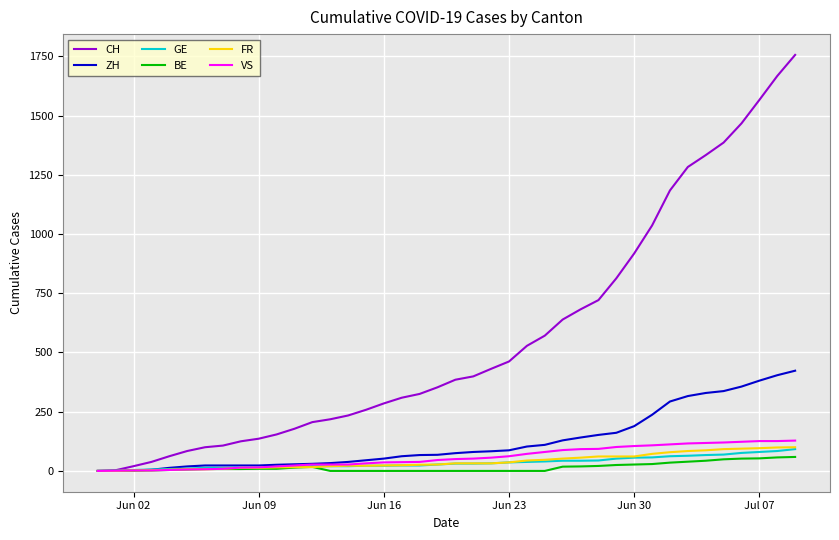

What is the maximum value shown in the chart?

1756